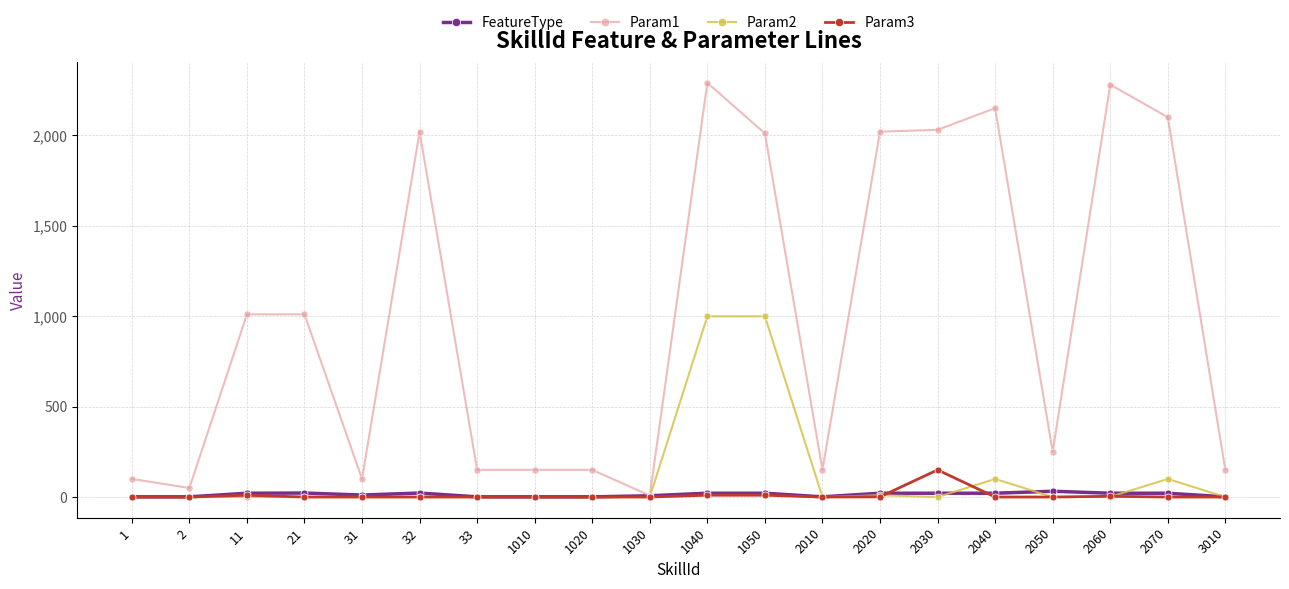

Which series has the largest range (max minus min)?

Param1